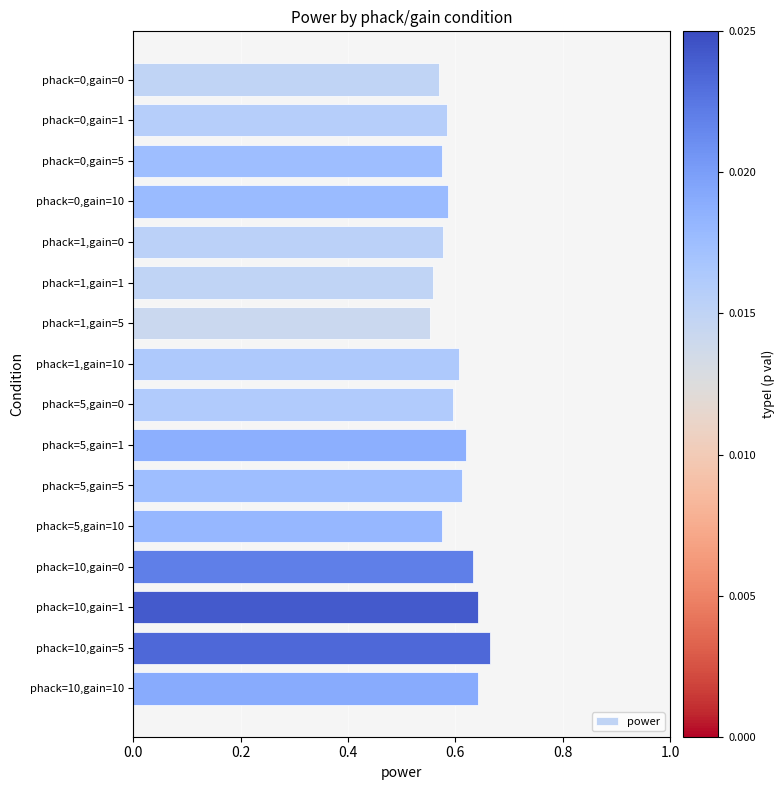

The chart shows a value of 0.8 at phack=1,gain=5. True or false?

False